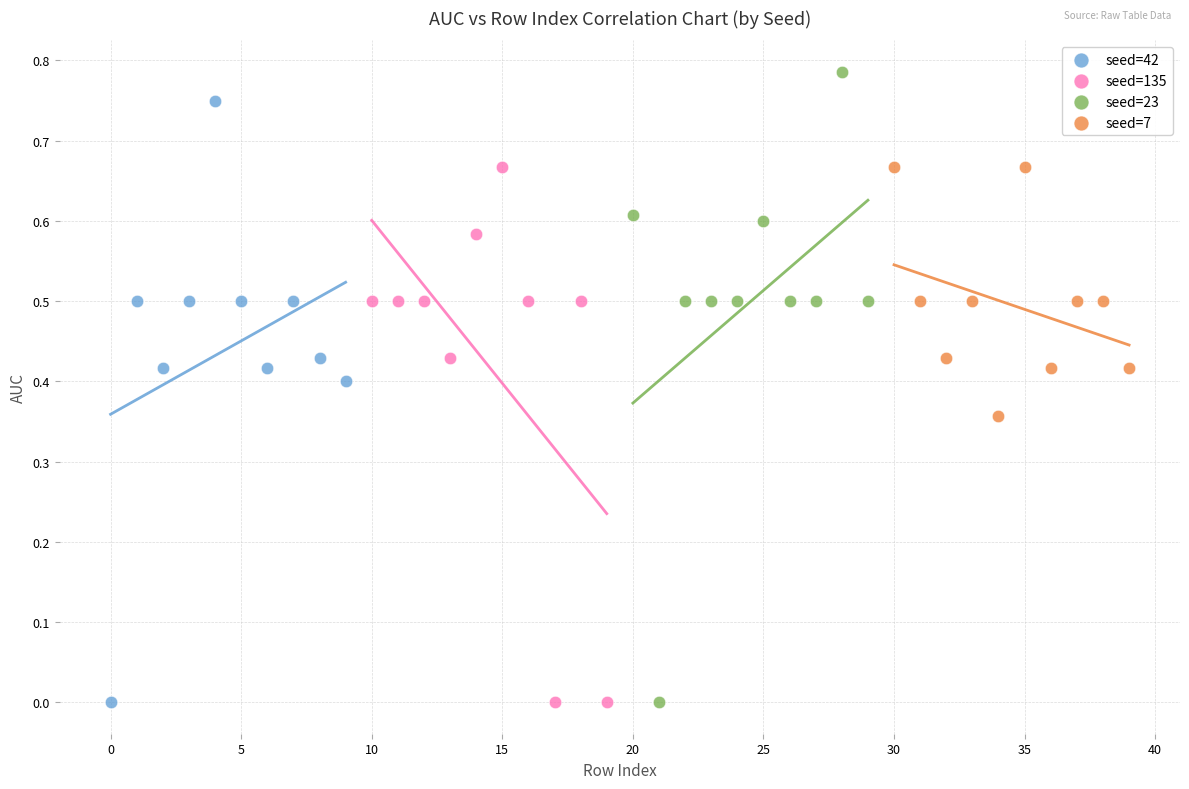

Which series has the widest spread of Y values?

seed=23